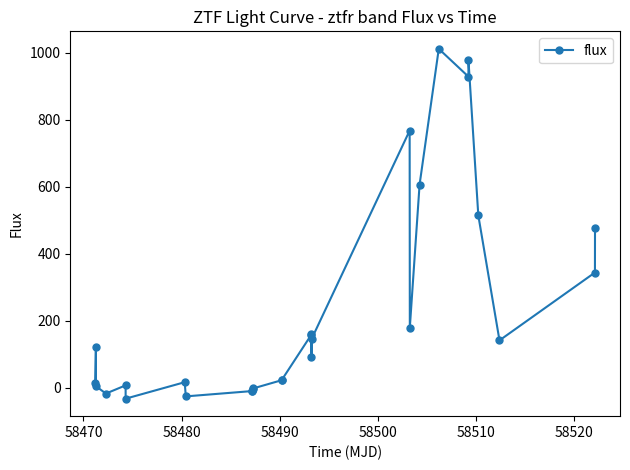

How many data points are less than 120?

14